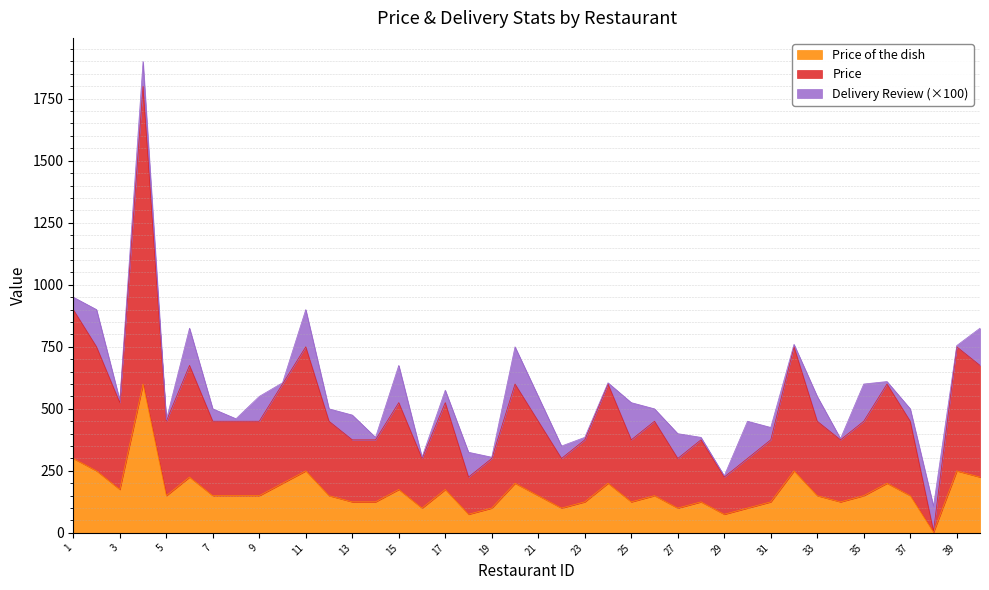

What are all the series names shown in the legend?

Price of the dish, Price, Delivery Review (×100)